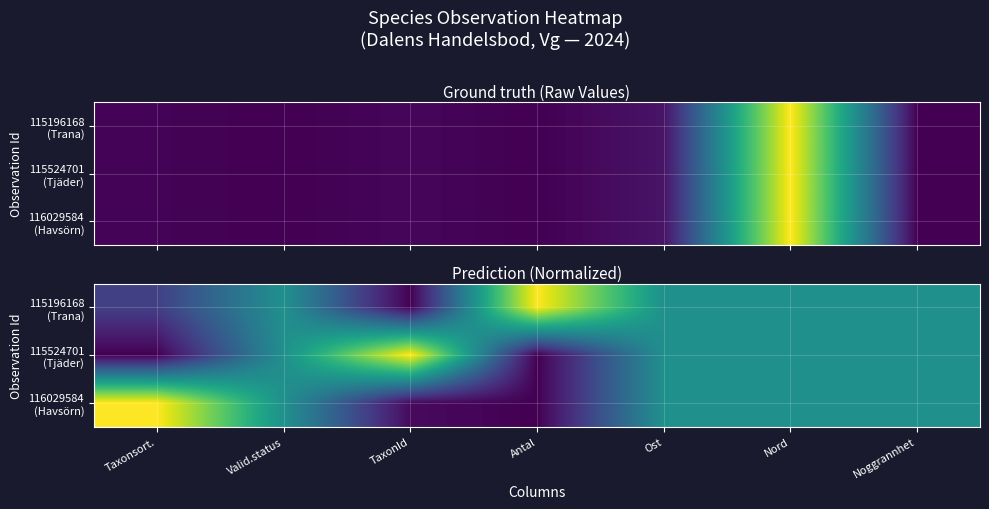

At how many categories does at least one series exceed 0?

7